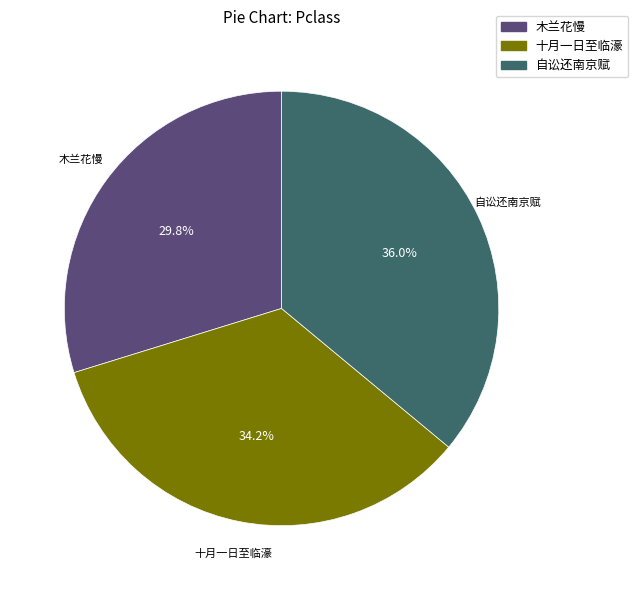

Does any single category account for the majority?

No